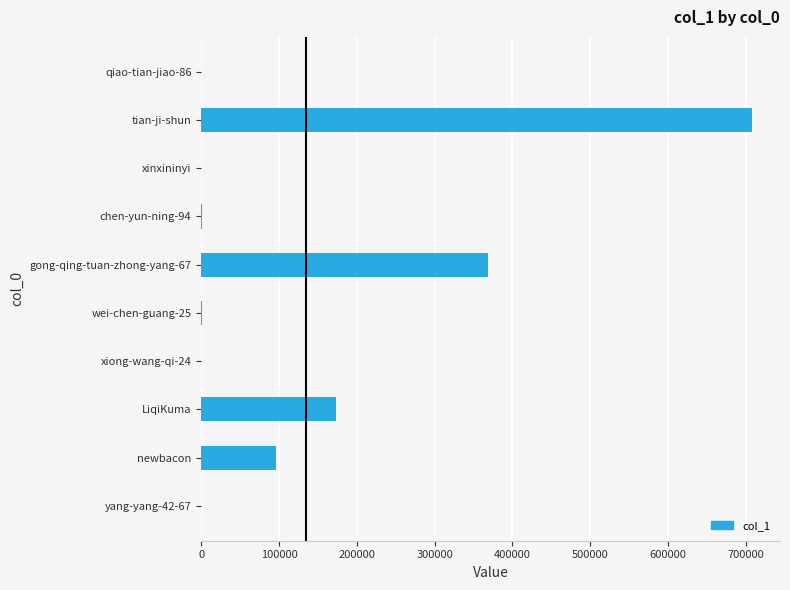

What is the sum of all values?

1347871